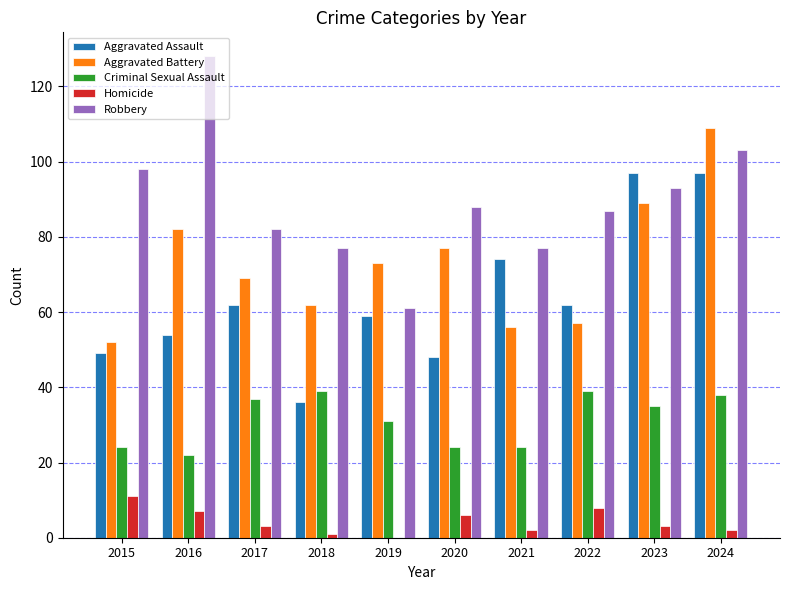

What is the sum of the Homicide values at 2015 and 2016?

18